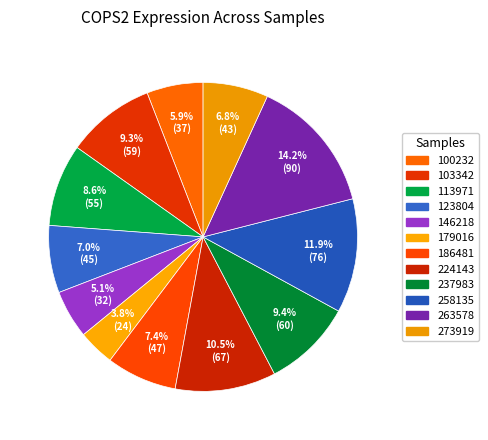

Which category has the smallest portion of the pie?

179016